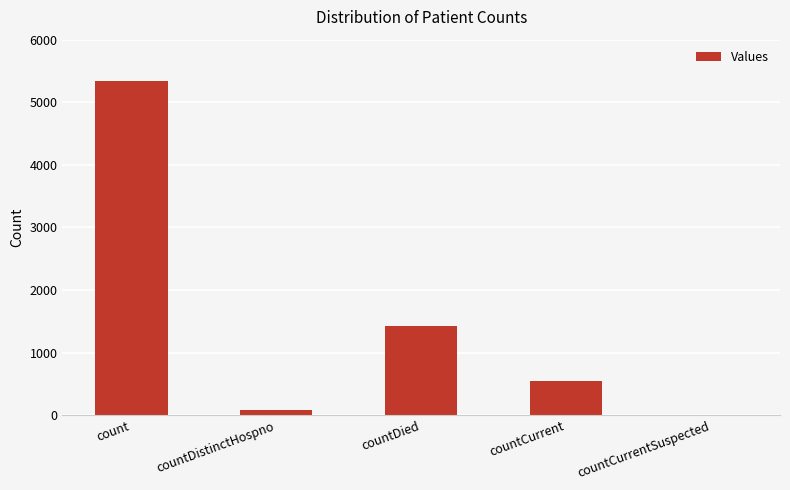

What is the greatest value displayed?

5333